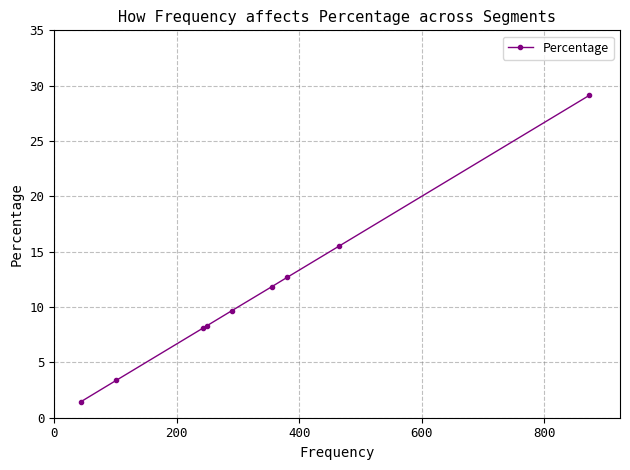

What is the sum of all values?

100.0